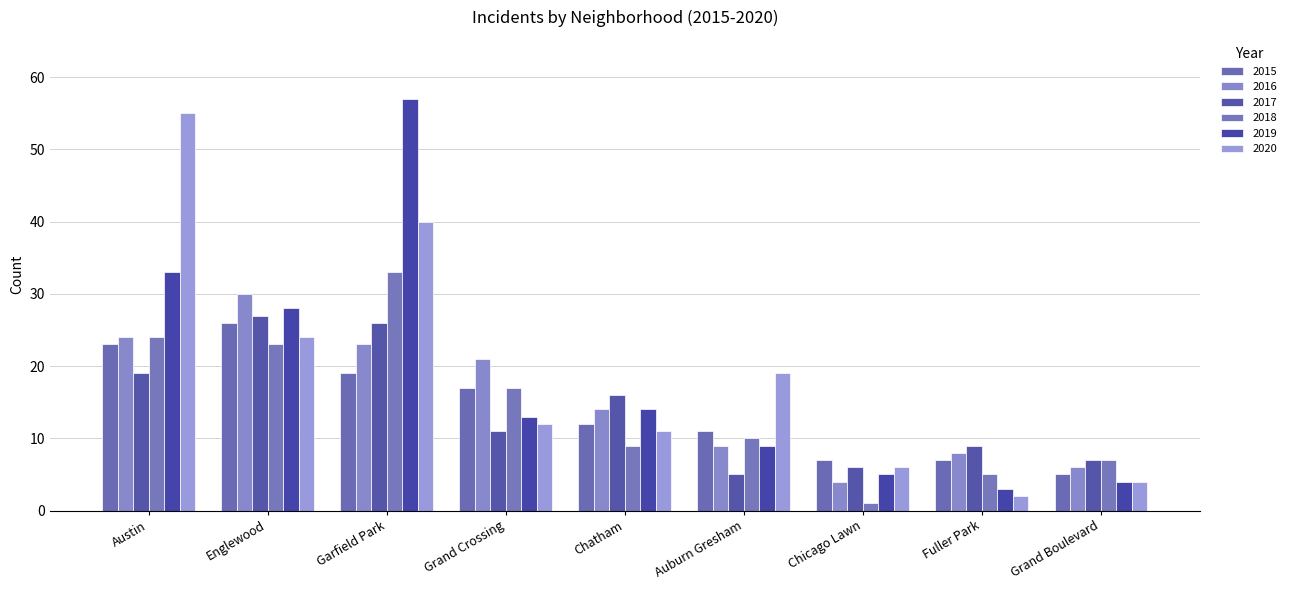

At which label does 2017 reach its peak?

Englewood